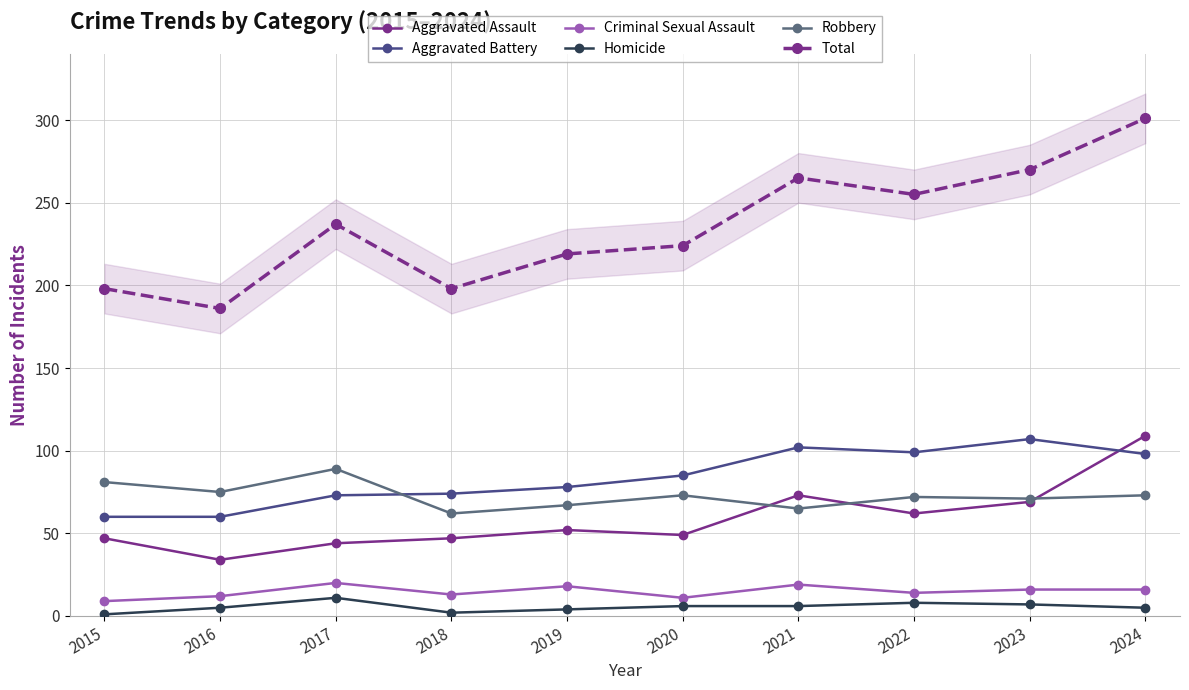

True or false: Aggravated Battery and Total intersect in this chart.

False